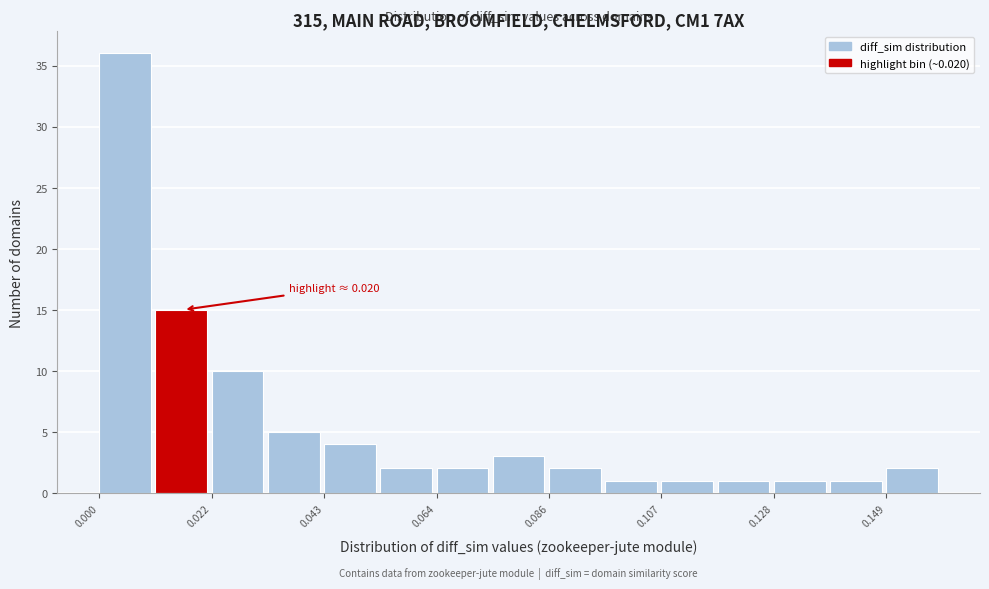

Read against the x-axis, roughly where is the centre of the tallest bar?

0.005